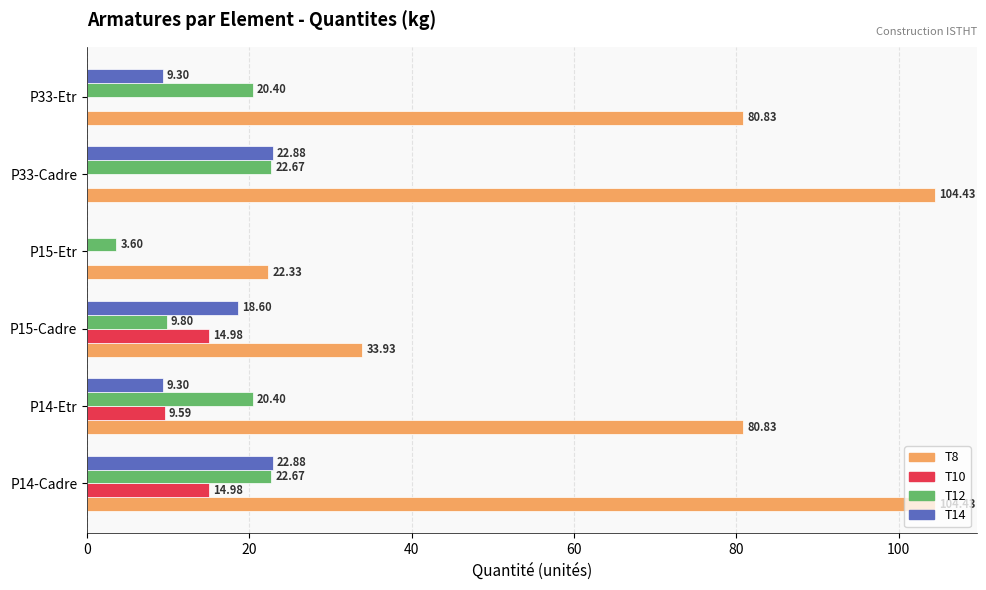

Between P15-Cadre and P33-Cadre, which series saw the biggest shift?

T8